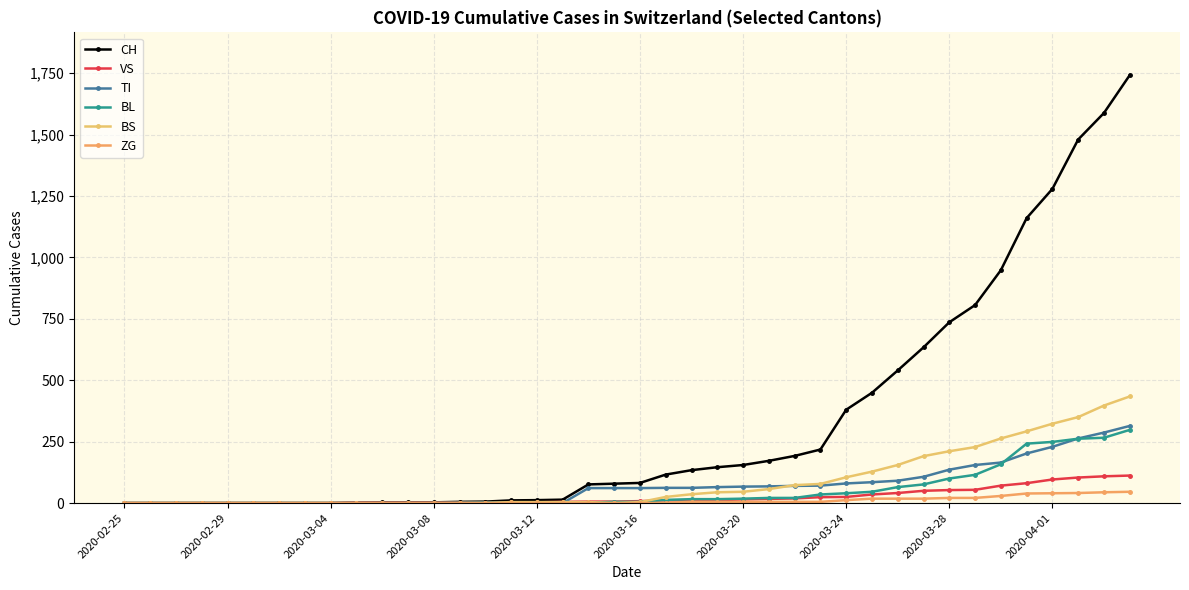

List the series in order of their peak value, lowest first.

ZG, VS, BL, TI, BS, CH